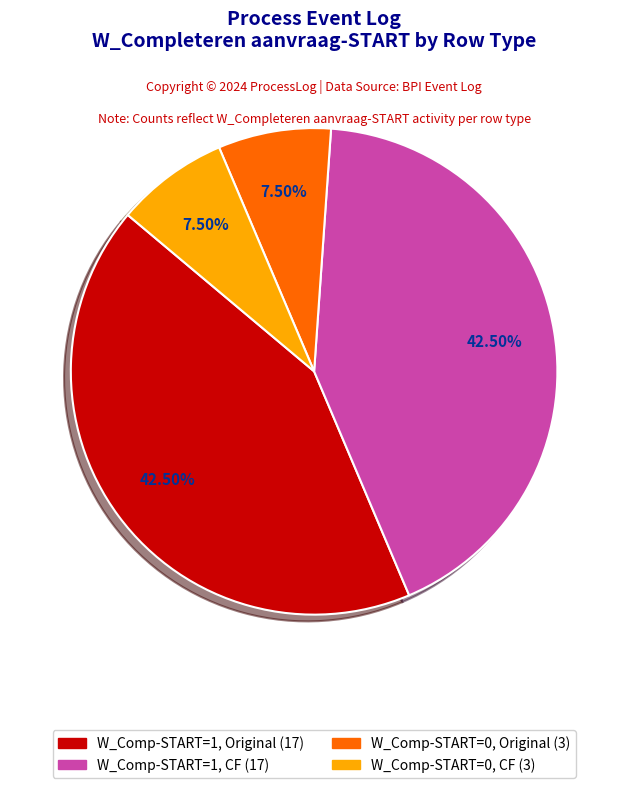

Does any single category account for the majority?

No